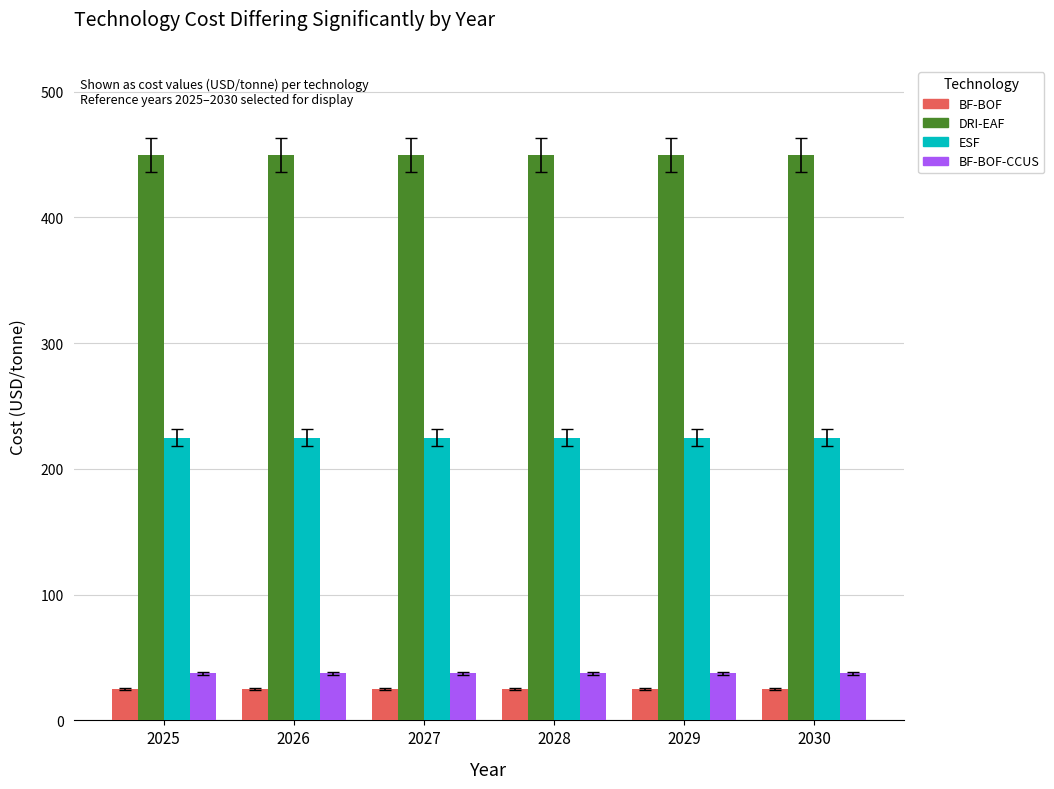

The DRI-EAF series shows 450.0 at 2029. True or false?

True